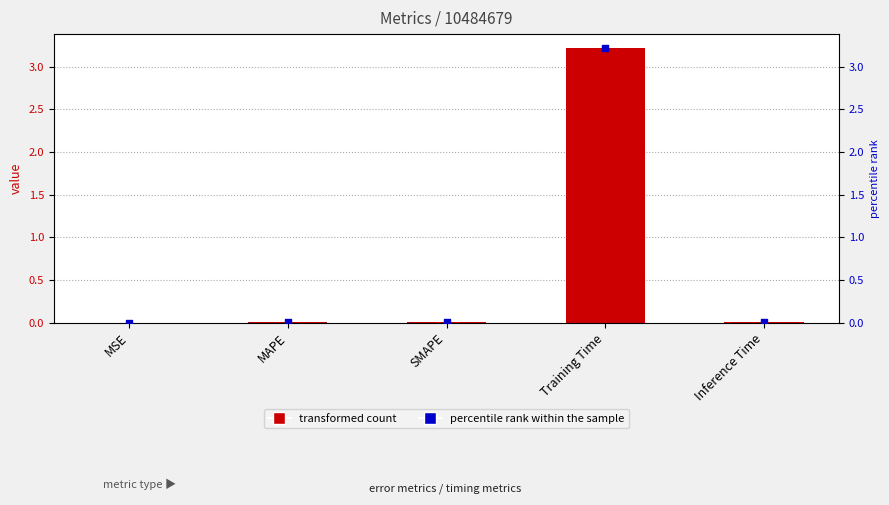

At which category is the sum across all series the highest?

Training Time